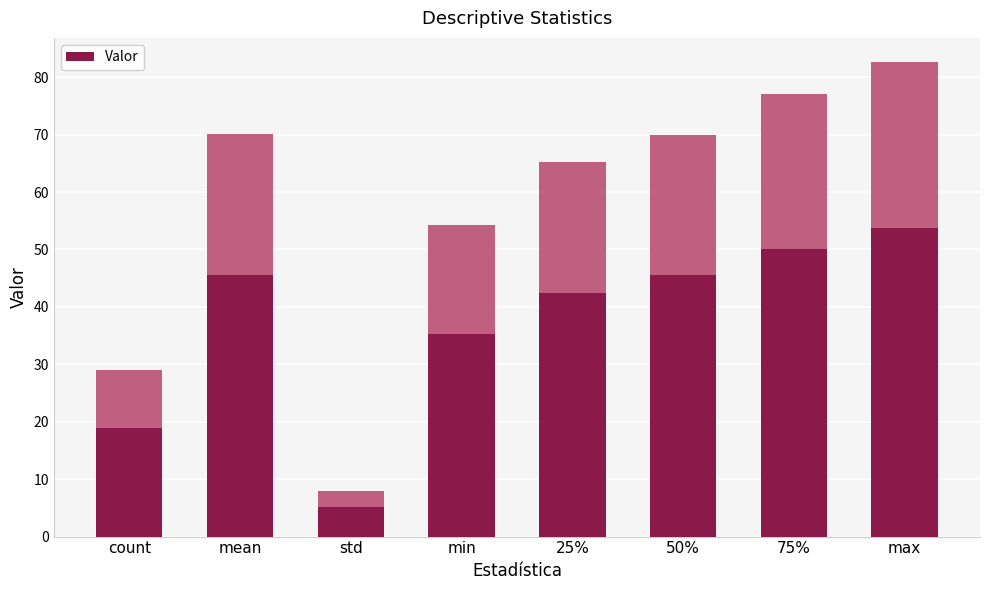

Reading right to left, list all the values displayed in this chart.

82.7	77.0	70.0	65.3	54.2	7.9	70.1	29.0